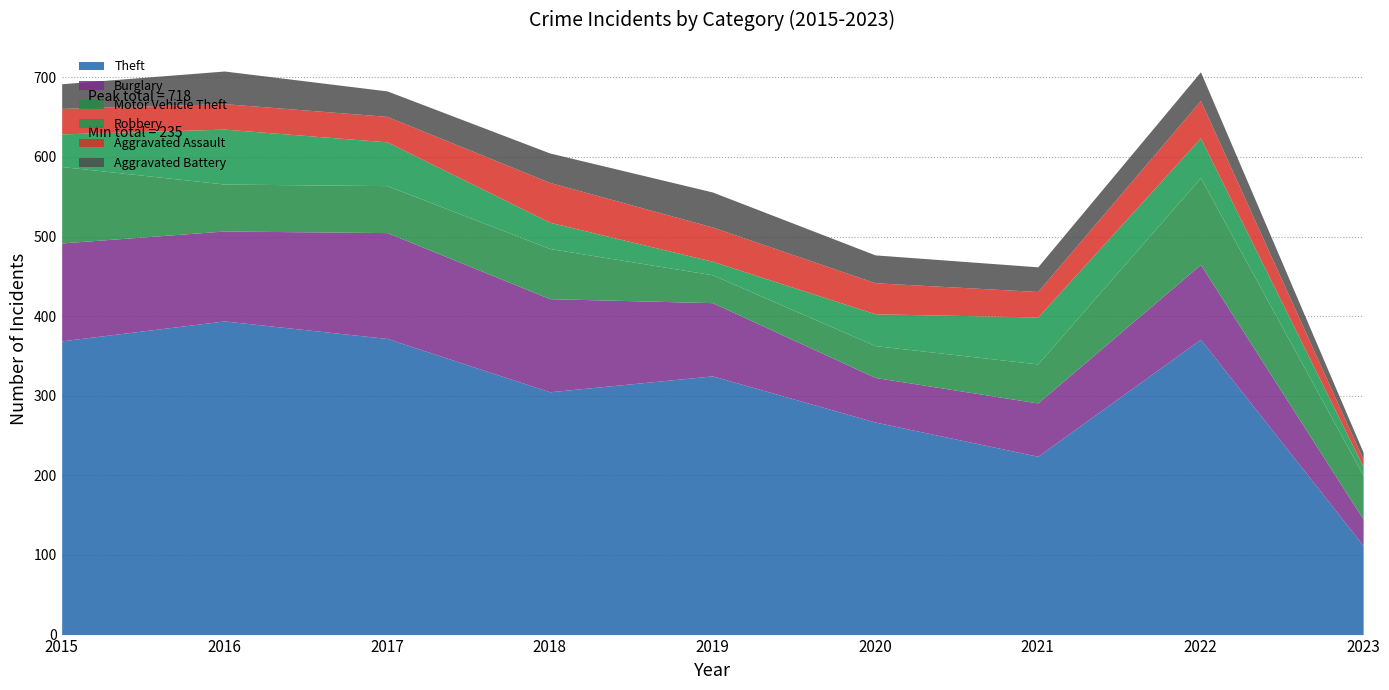

Reading left to right, list all the values displayed in this chart.

Theft: 369	394	372	305	325	267	224	371	112
Burglary: 123	113	133	117	92	56	67	94	33
Motor Vehicle Theft: 96	59	59	63	35	40	49	109	55
Robbery: 41	69	55	33	17	40	59	50	11
Aggravated Assault: 32	32	32	50	43	39	32	47	9
Aggravated Battery: 31	41	32	37	44	35	31	36	9